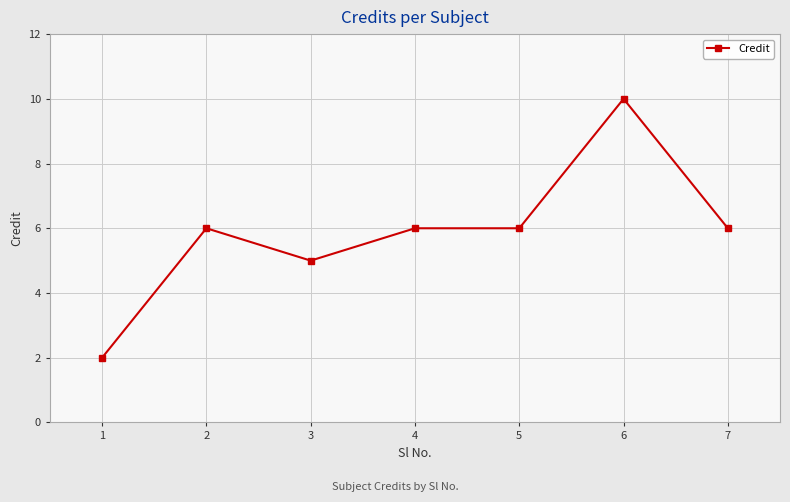

Where is the first local maximum?

2